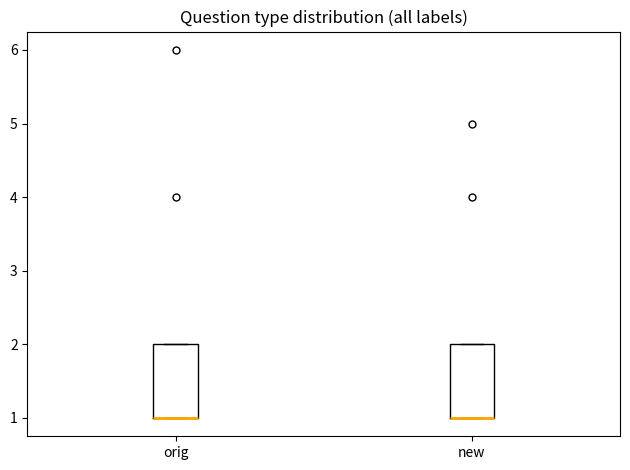

Reading left to right, transcribe this box plot: for each box, give where its median line is, the range the box spans, and where its two whiskers end, as read against the y-axis. The values are not printed on the chart, so give them approximately, as read against the axis.

orig: median 1 (drawn on the box's lower edge), box 1 to 2, whiskers 1 to 2
new: median 1 (drawn on the box's lower edge), box 1 to 2, whiskers 1 to 2